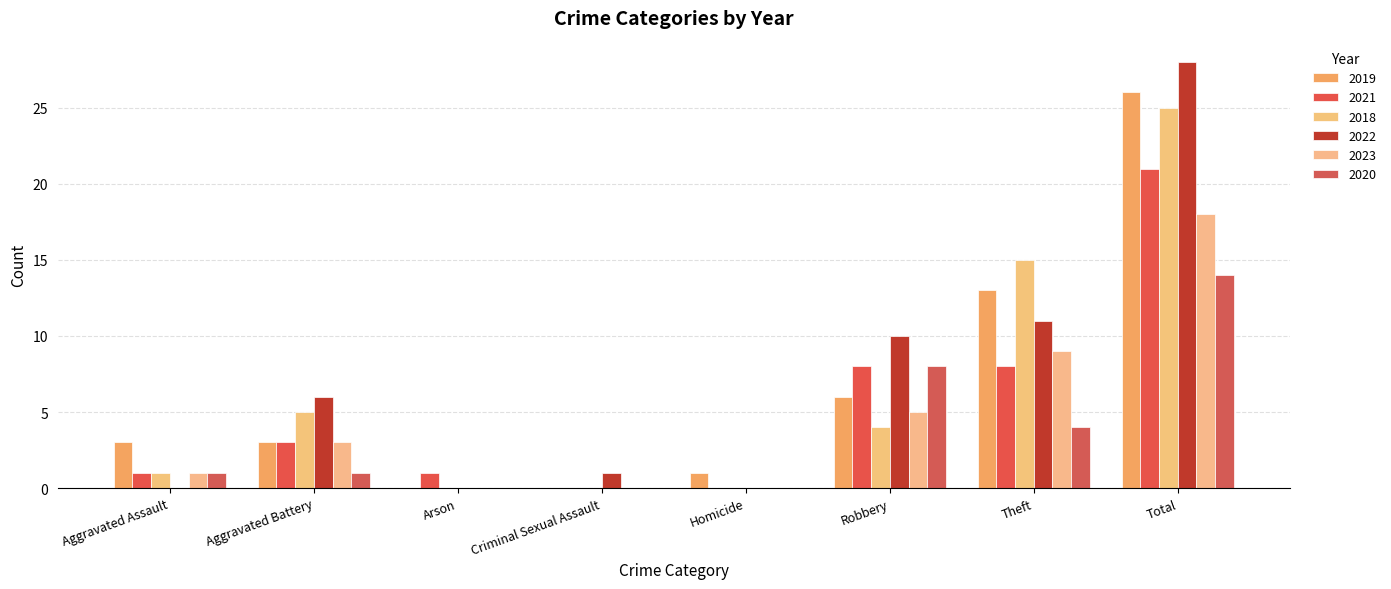

At which label is 2023 closest to 9?

Theft